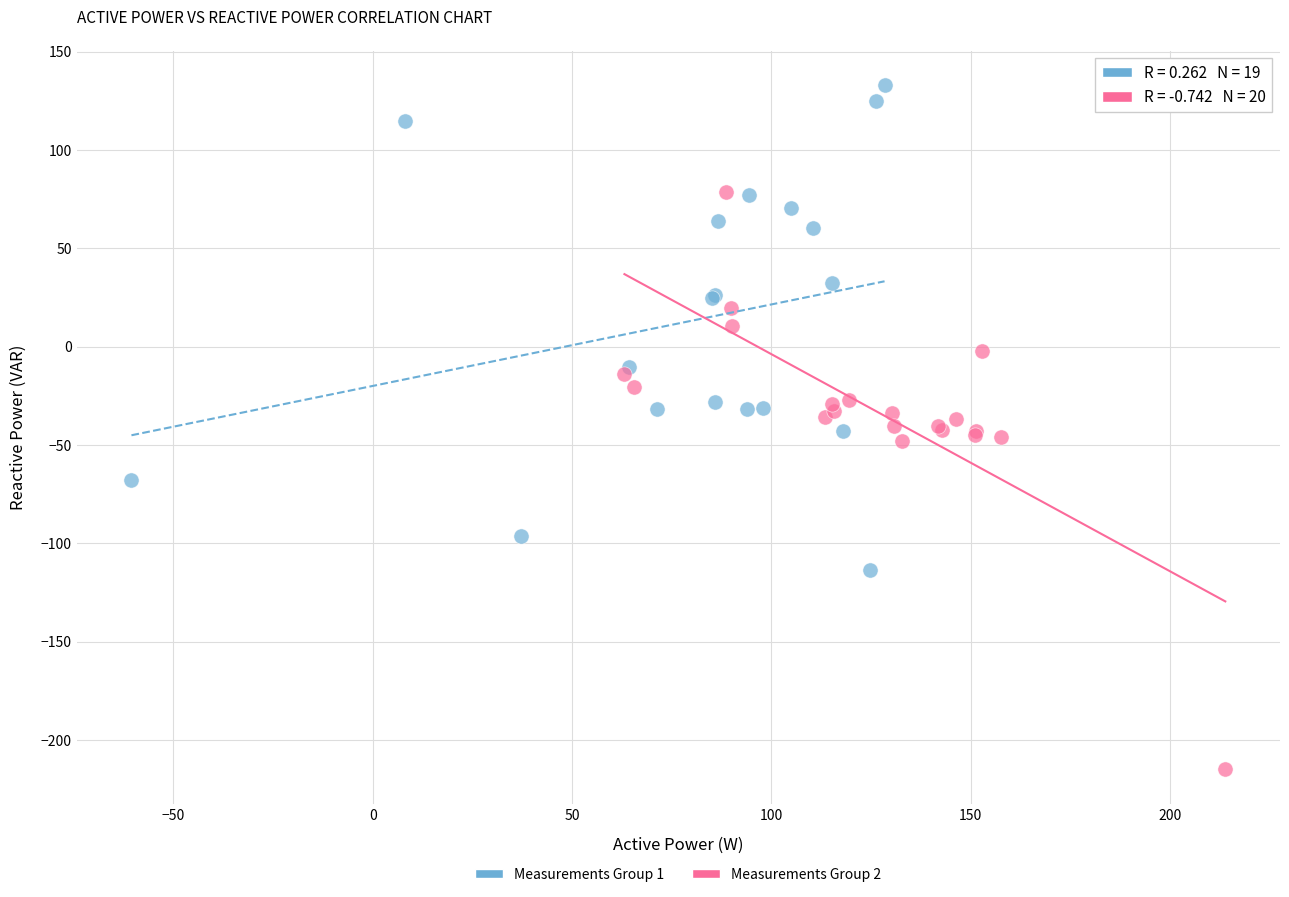

Which series has the largest Y range (max minus min)?

Measurements Group 2